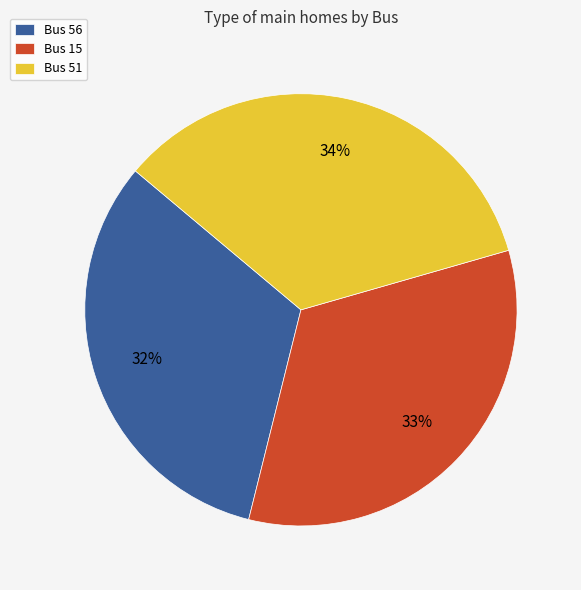

Count the number of slices in the pie.

3